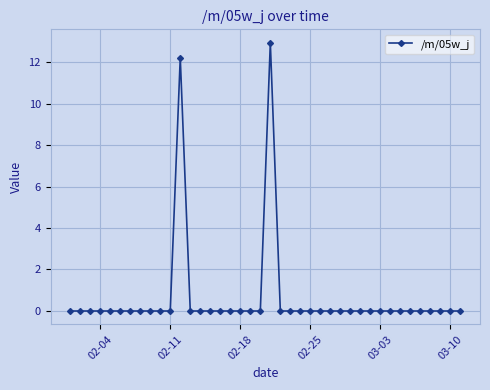

True or false: there are more than 0 points higher than both neighbors.

True